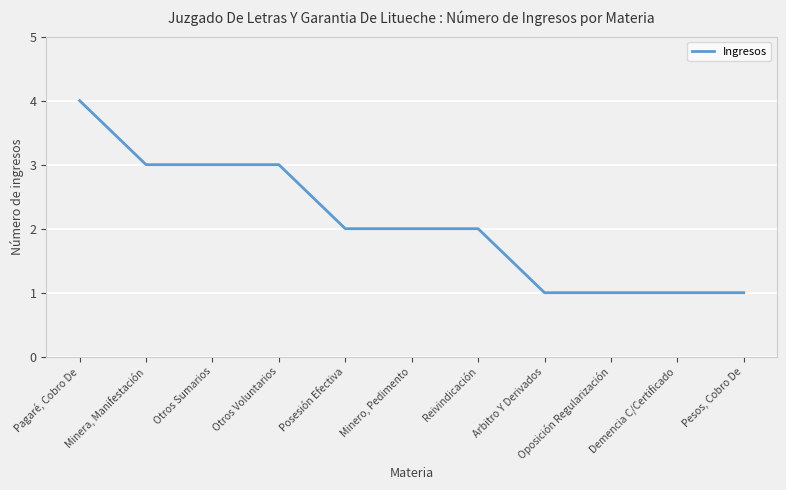

Reading left to right, list all the values displayed in this chart.

Pagaré, Cobro De=4	Minera, Manifestación=3	Otros Sumarios=3	Otros Voluntarios=3	Posesión Efectiva=2	Minero, Pedimento=2	Reivindicación=2	Arbitro Y Derivados=1	Oposición Regularización=1	Demencia C/Certificado=1	Pesos, Cobro De=1